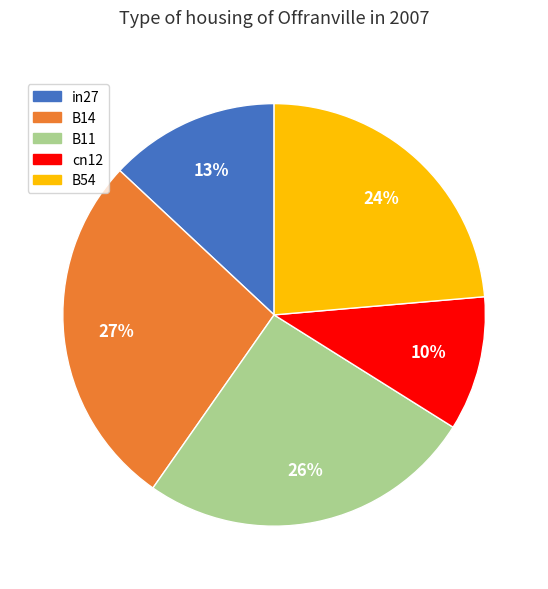

Is the sum of B14 and B54 greater than half?

Yes